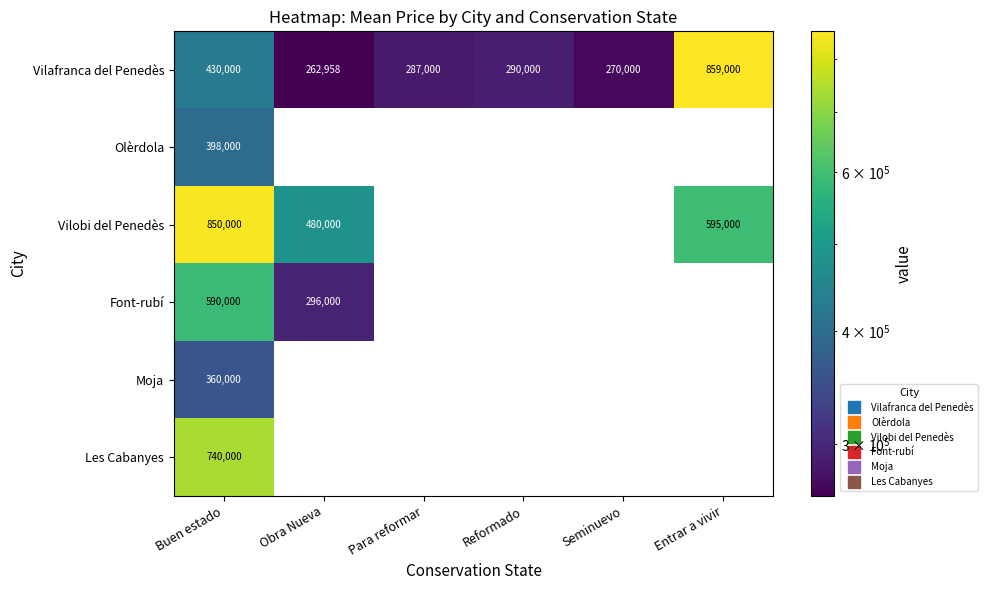

Where is Olèrdola nearest to the value 398000?

Buen estado